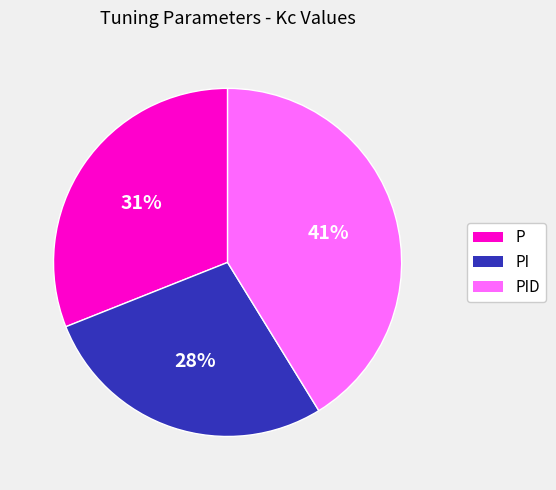

Does PI represent more than half of the total?

No